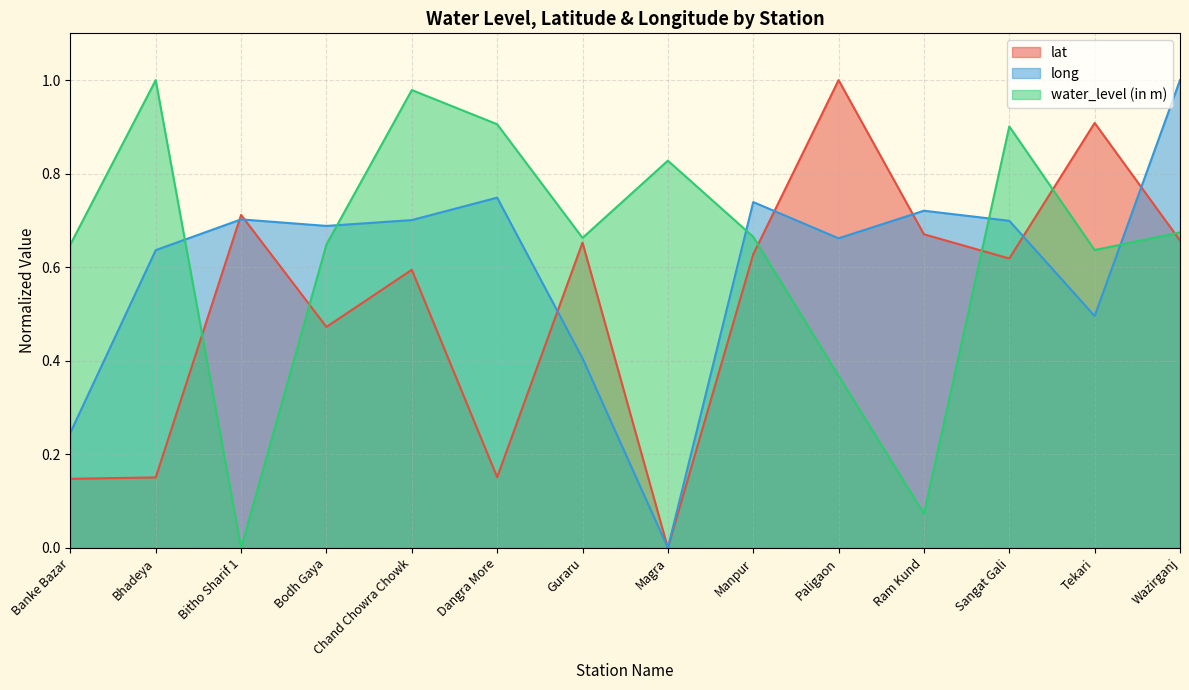

In lat, how many points are lower than both neighbors (excluding endpoints)?

4